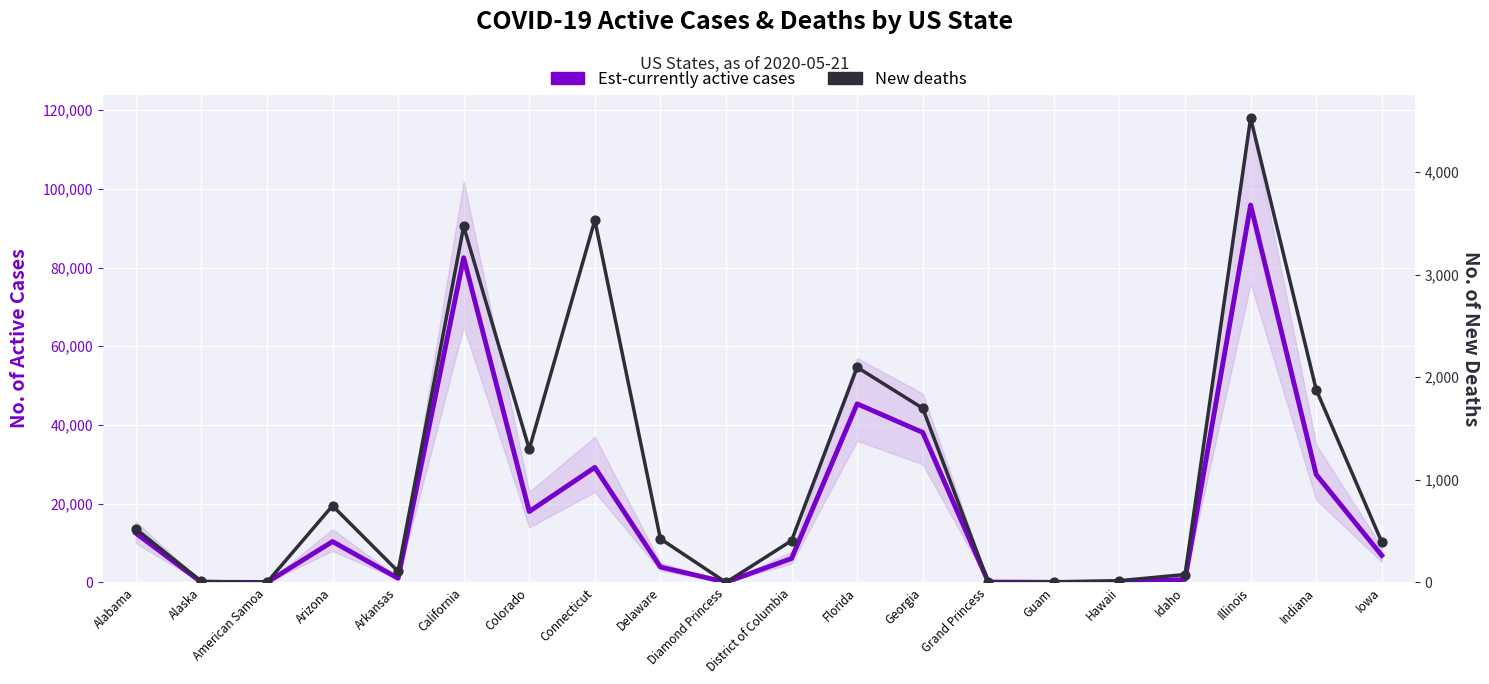

Which series reaches the maximum Y coordinate?

Est-currently active cases